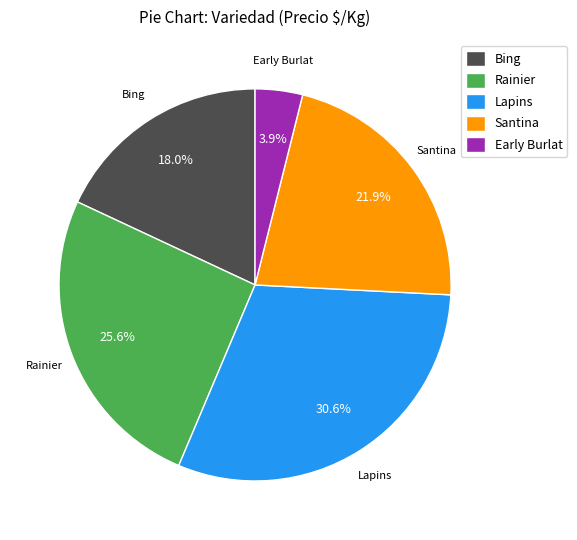

Approximately how many times larger is the value at Bing compared to Lapins?

0.6